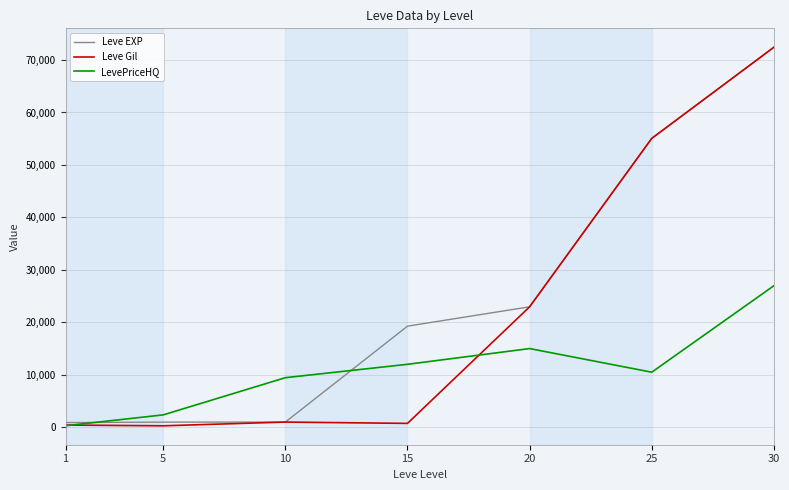

What is the maximum value shown in the chart?

72430.0